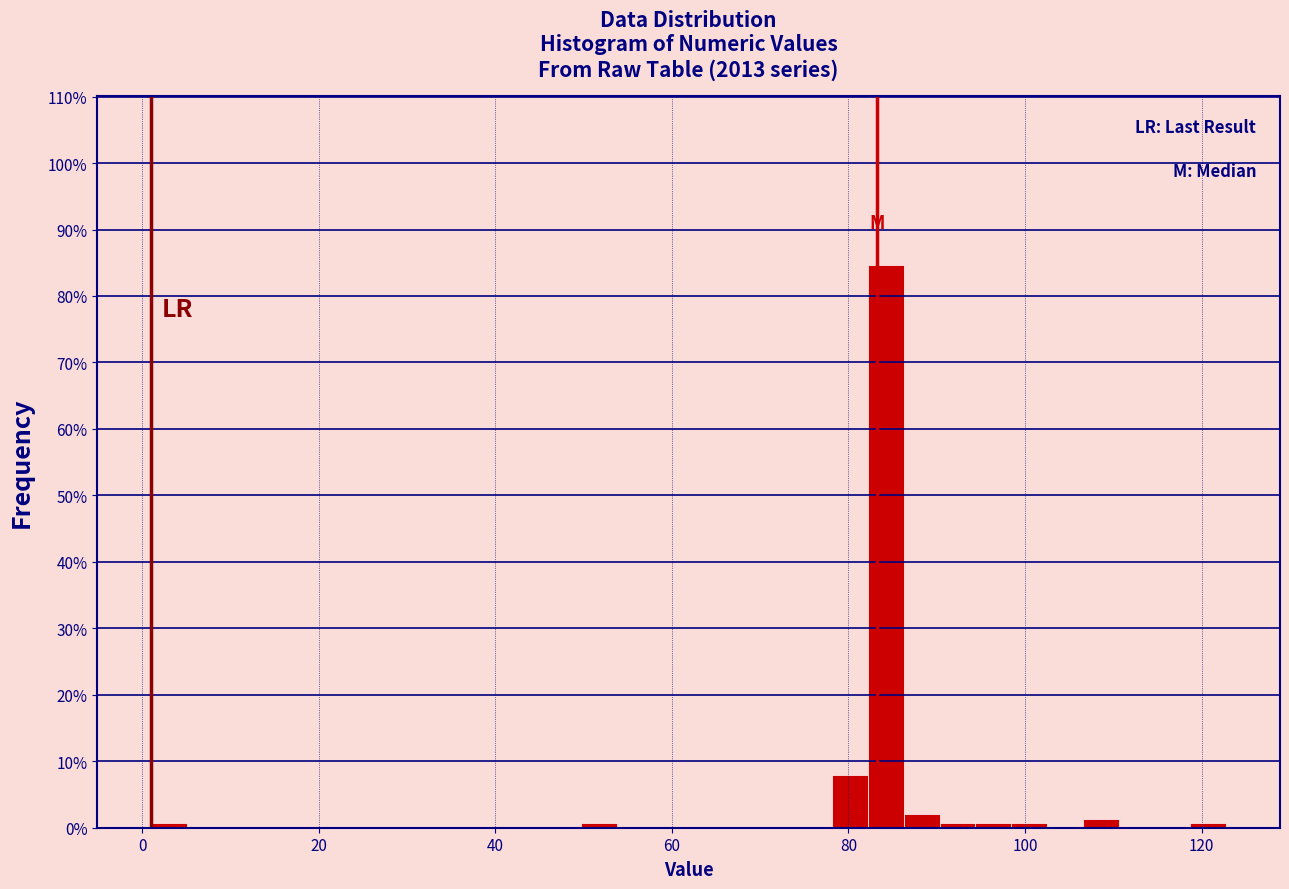

Around what value on the x-axis is the tallest bar? Give the approximate position of its centre, as read against the axis.

84